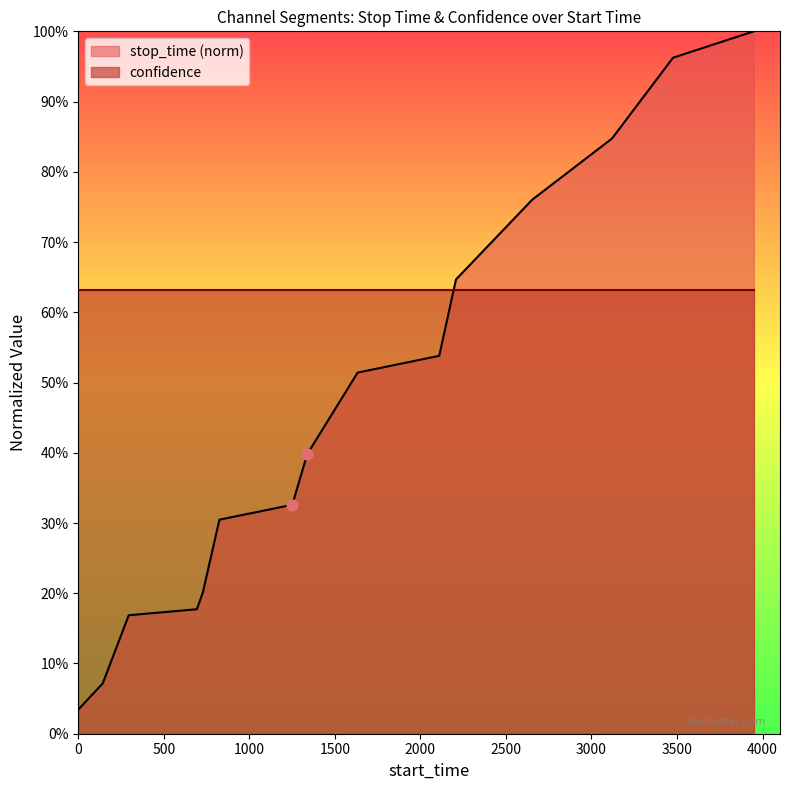

What is the change in value from 825 to 3120?

+0.5